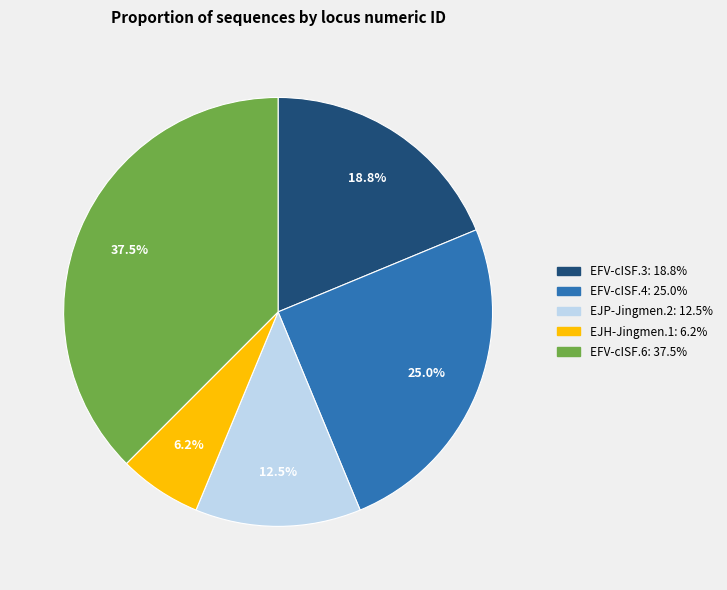

Is there a majority slice in this chart?

No